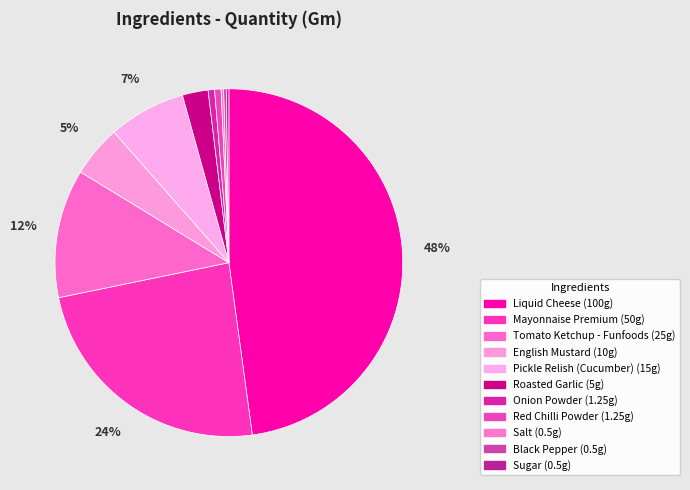

Is it true that English Mustard is 5% of the pie?

True